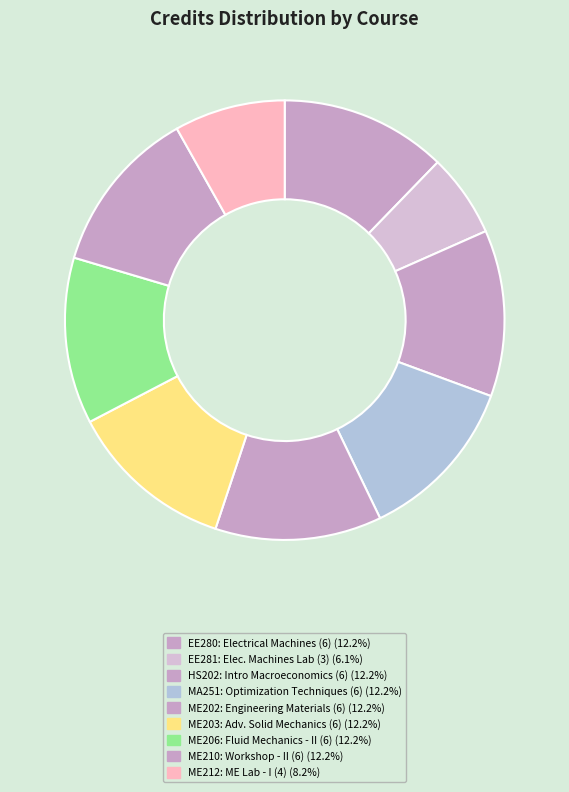

Which has a higher value, ME202 or ME203?

ME202